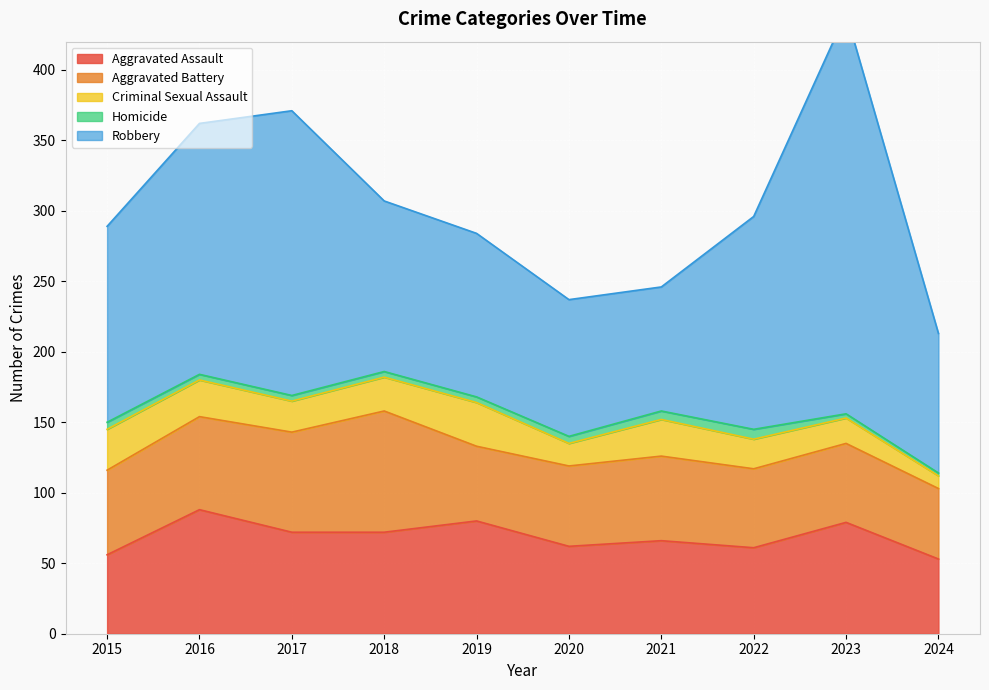

True or false: Aggravated Assault has a value of 131 at 2016.

False